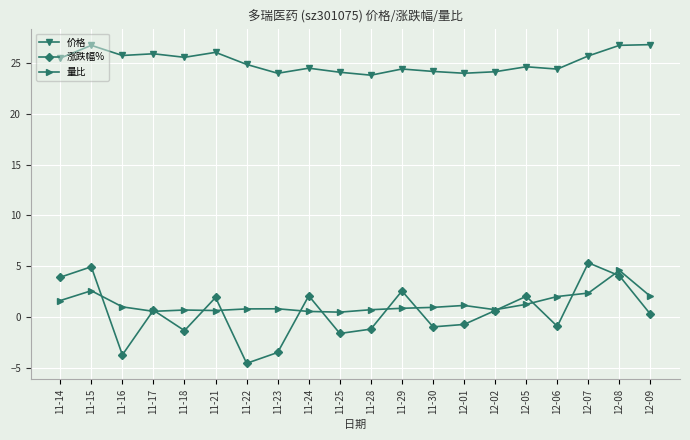

What is the average value of the 涨跌幅% series?

0.5